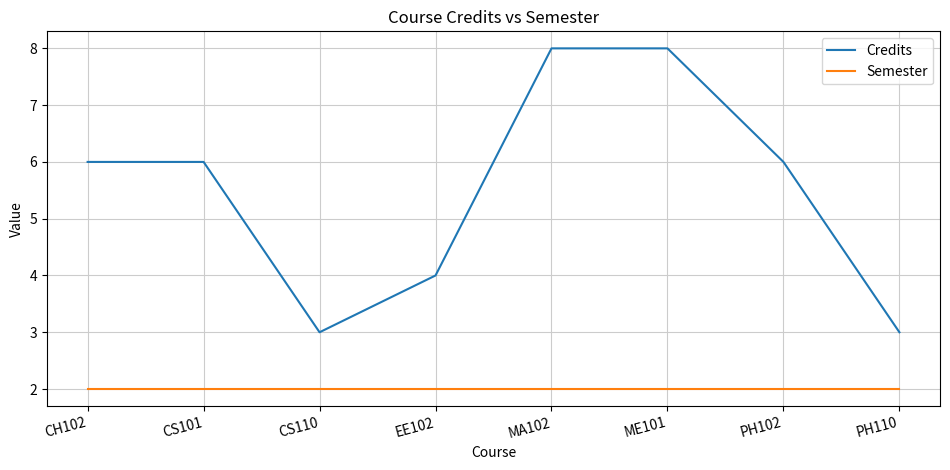

True or false: Credits and Semester cross at least once.

False